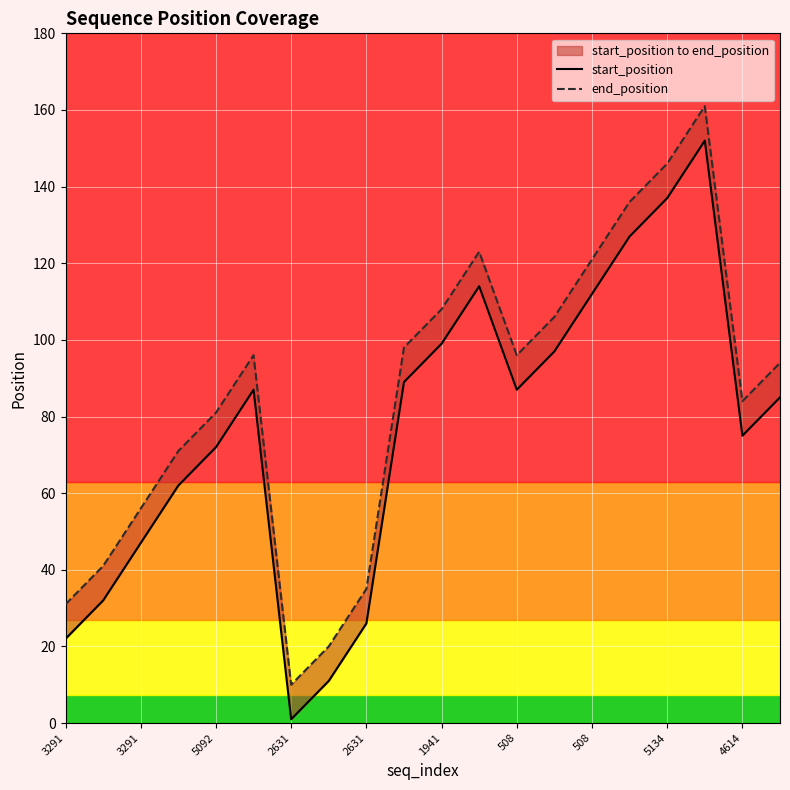

The end_position series shows 121 at 14. True or false?

True